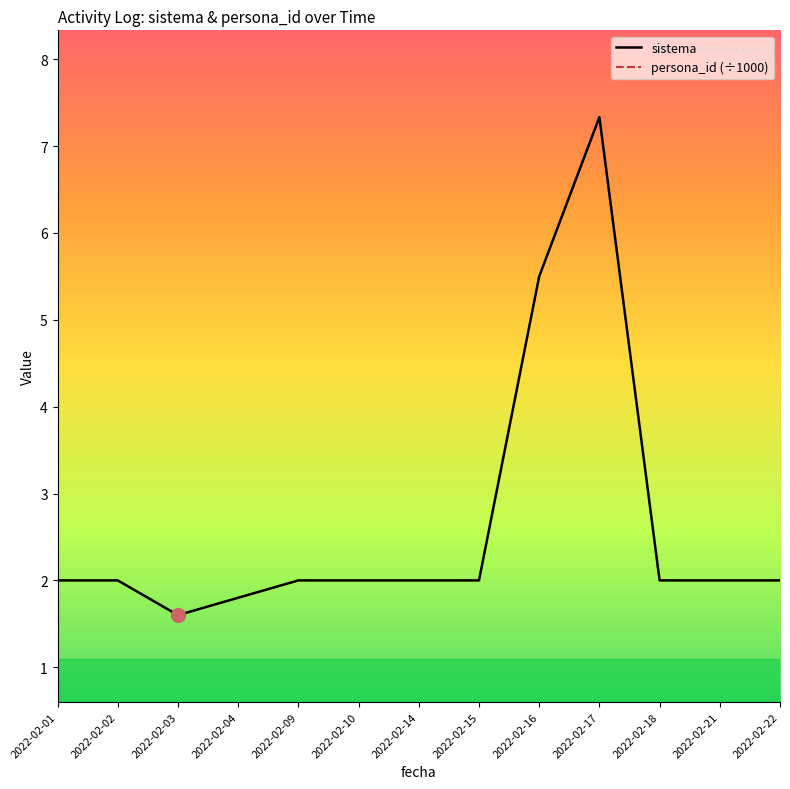

Does the chart display data point markers on the line(s)?

No